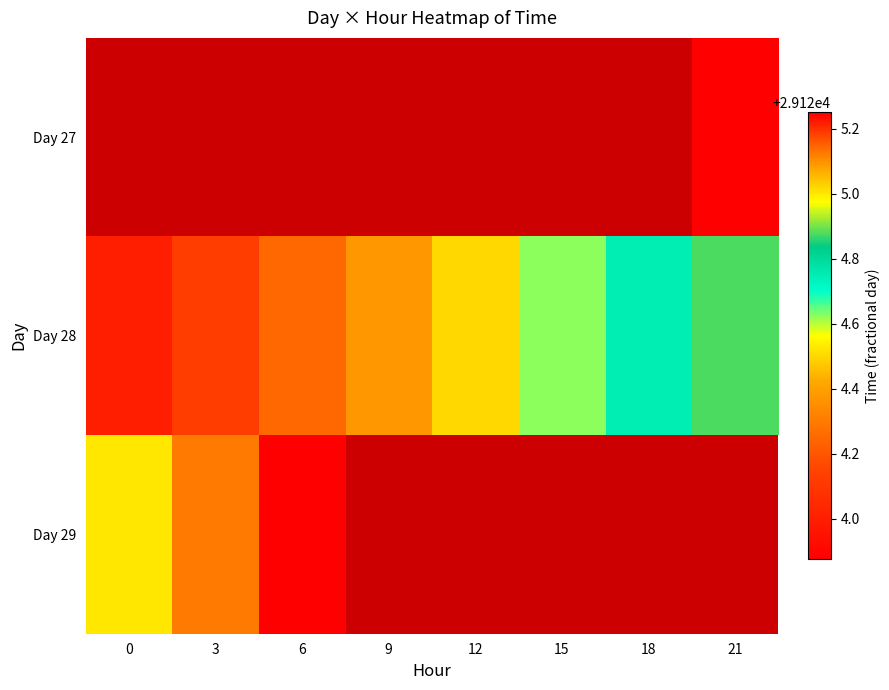

Rank the series by their maximum value, from lowest to highest.

Day 27, Day 28, Day 29